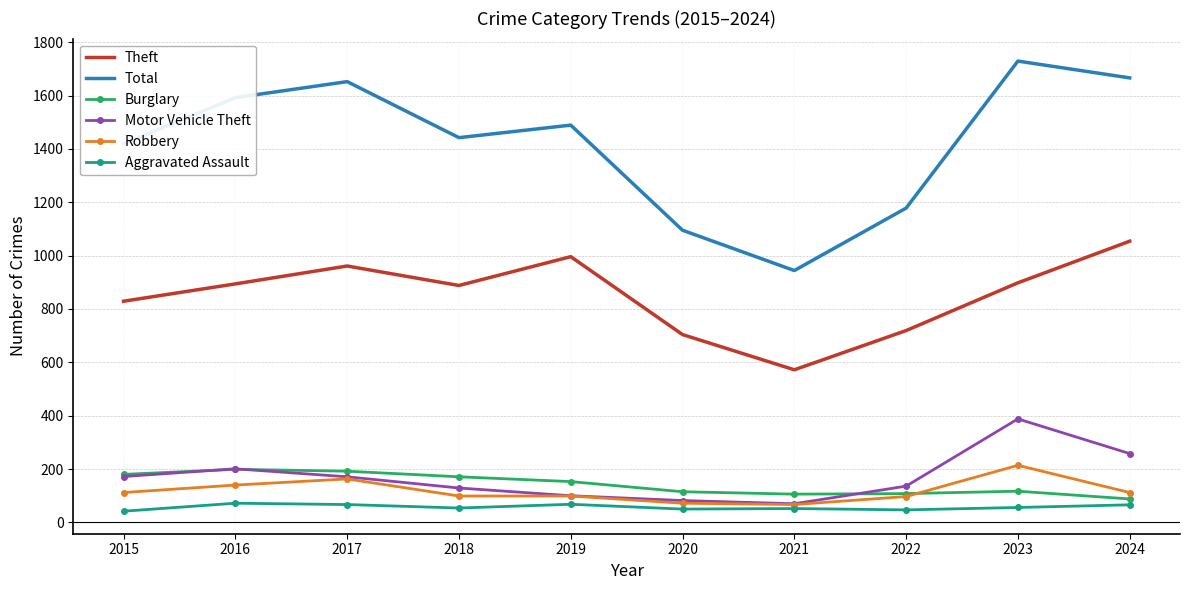

At which category is the sum across all series the highest?

2023